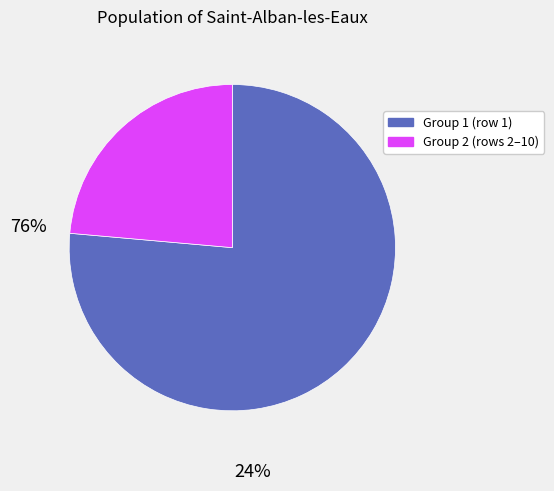

Between Group 1 (row 1) and Group 2 (rows 2–10), which is larger?

Group 1 (row 1)